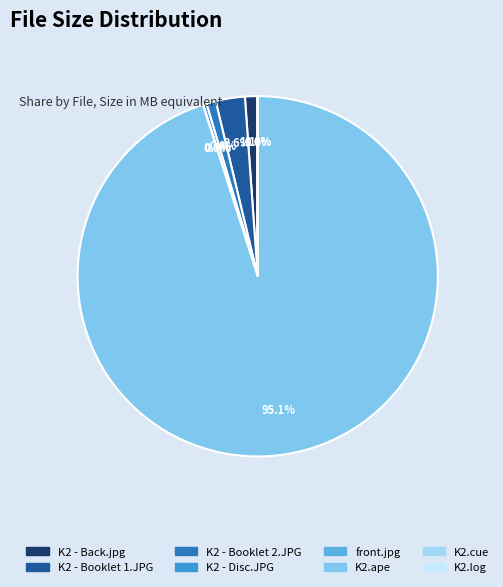

How many slices are in this pie chart?

8